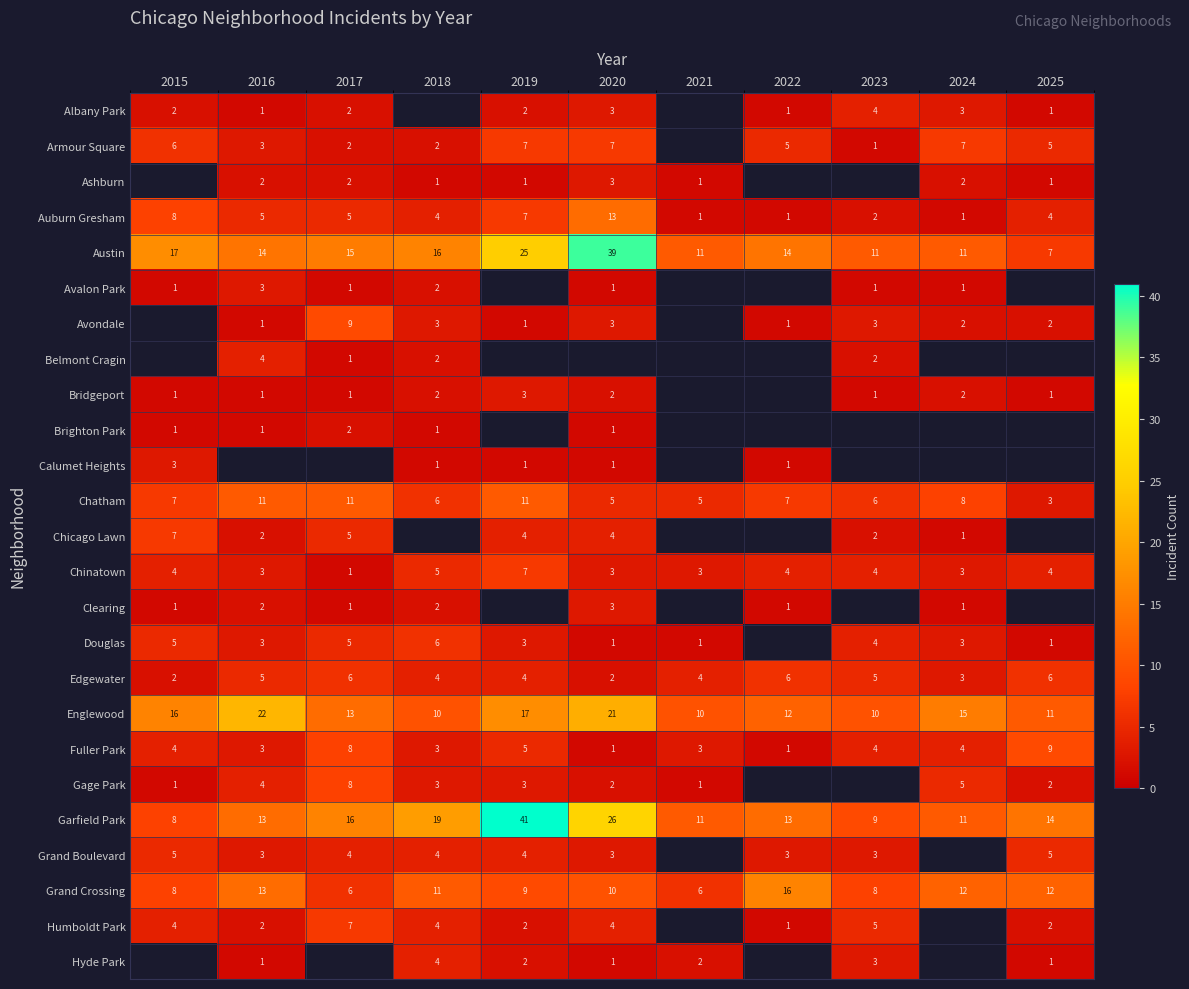

At how many categories does at least one series exceed 27?

2